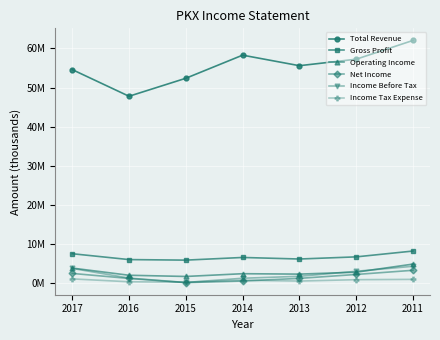

At which category is the sum across all series the highest?

2011